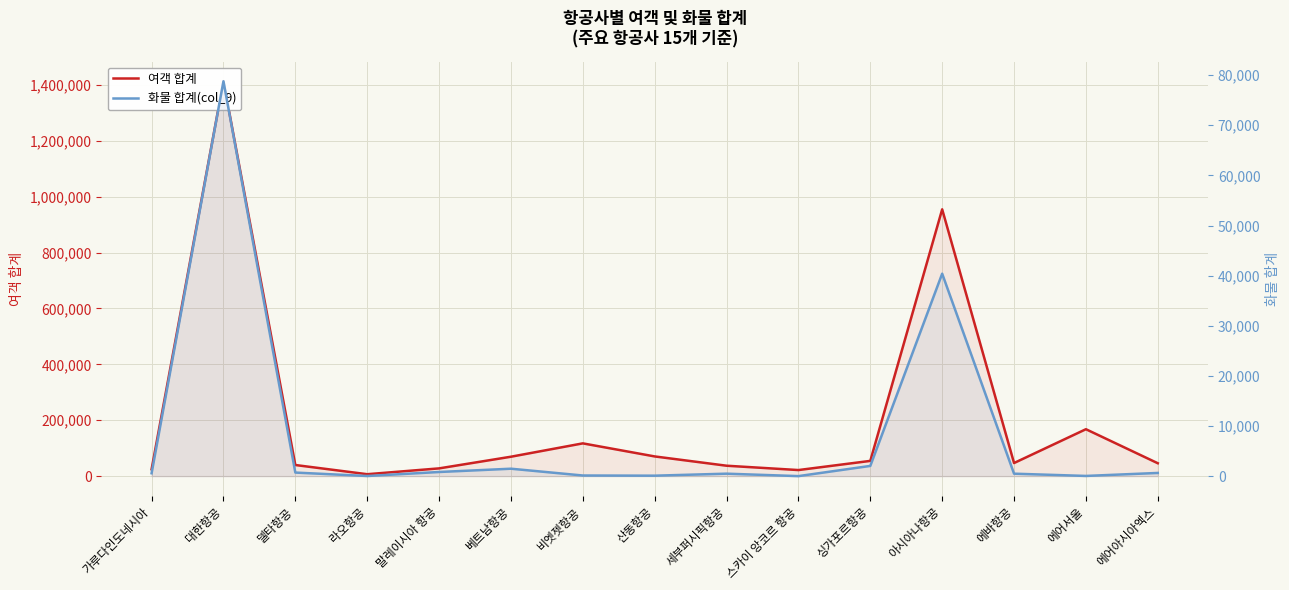

At which category is the sum across all series the highest?

대한항공